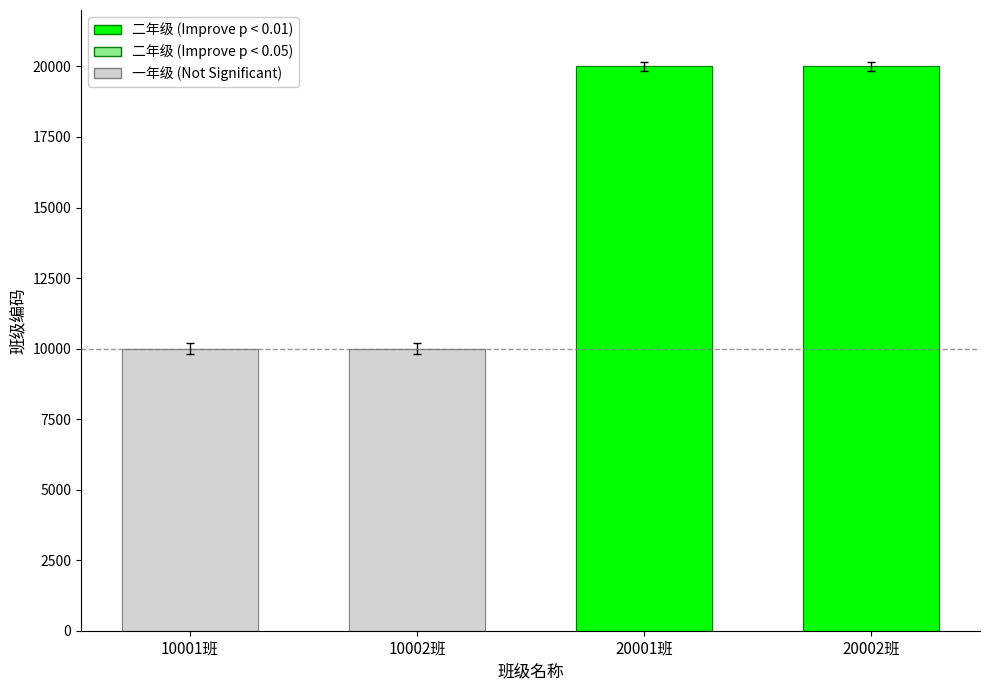

What is the label of the 1st bar from the right?

20002班